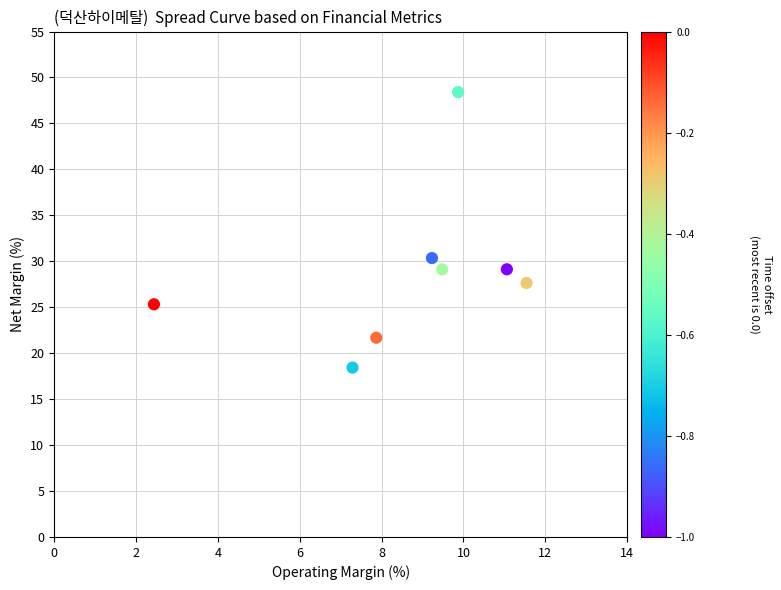

What is the average Y value?

28.8